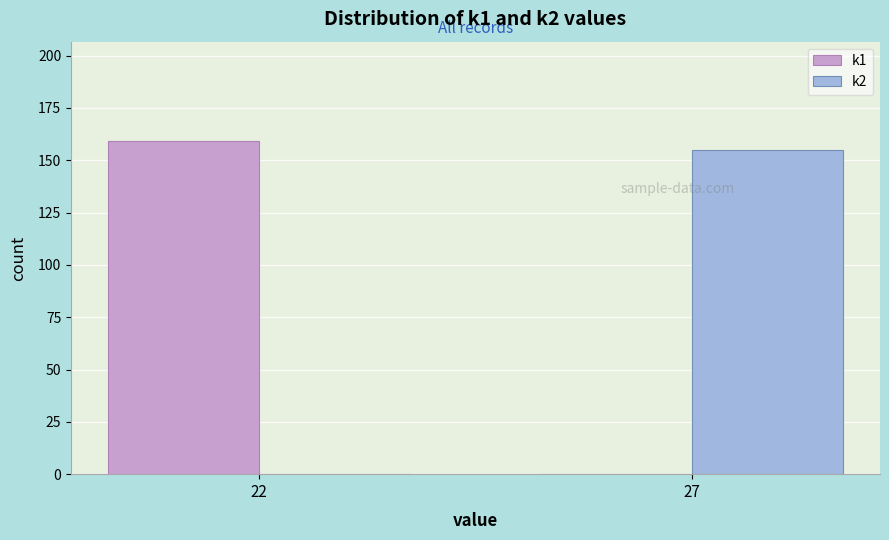

Reading left to right, extract all data points from this chart.

k1: 22=159	27=0
k2: 22=0	27=155